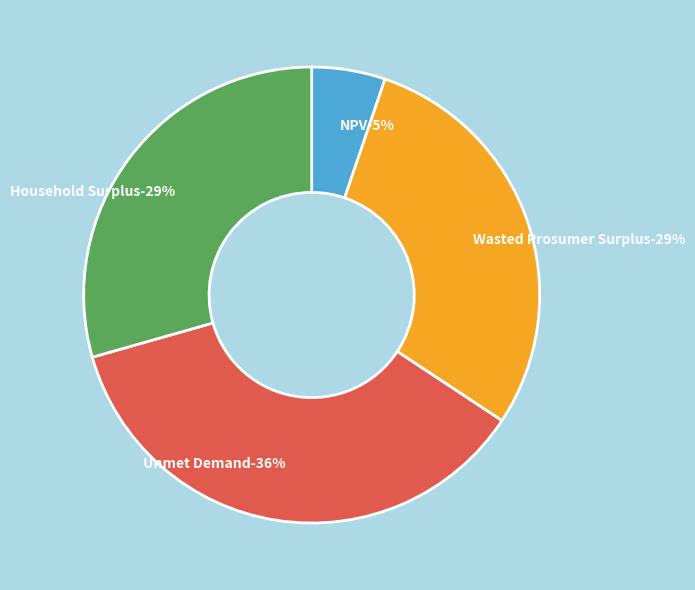

To the nearest percent, what percentage of the pie is Wasted Prosumer Surplus?

29%